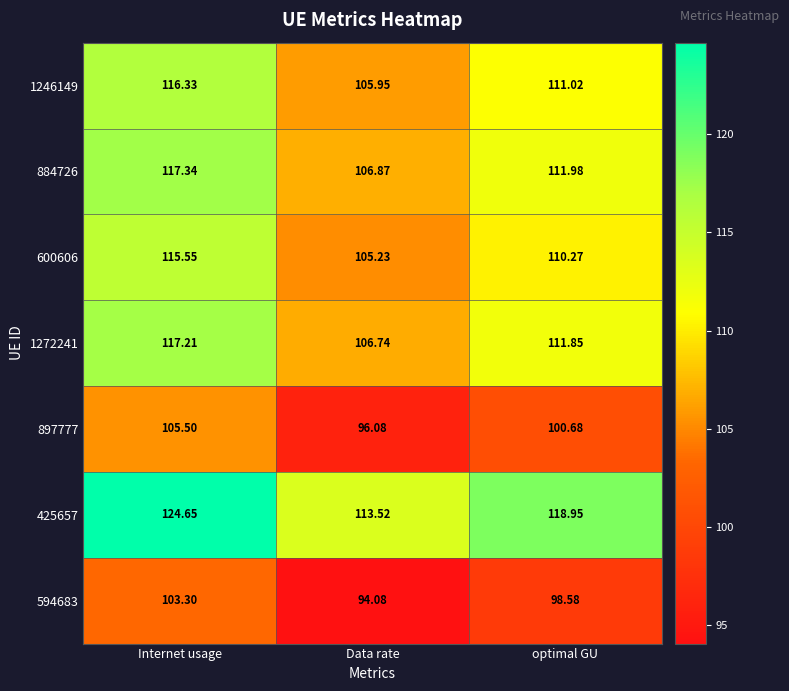

At which label does 897777 first exceed 100?

Internet usage